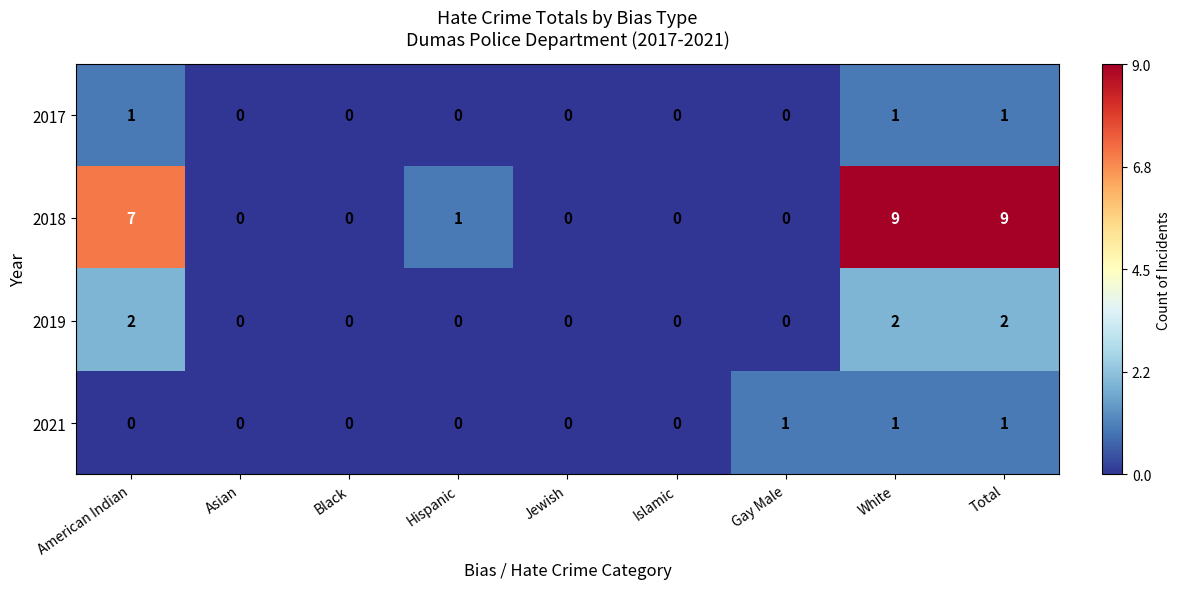

Which series has the largest range (max minus min)?

2018